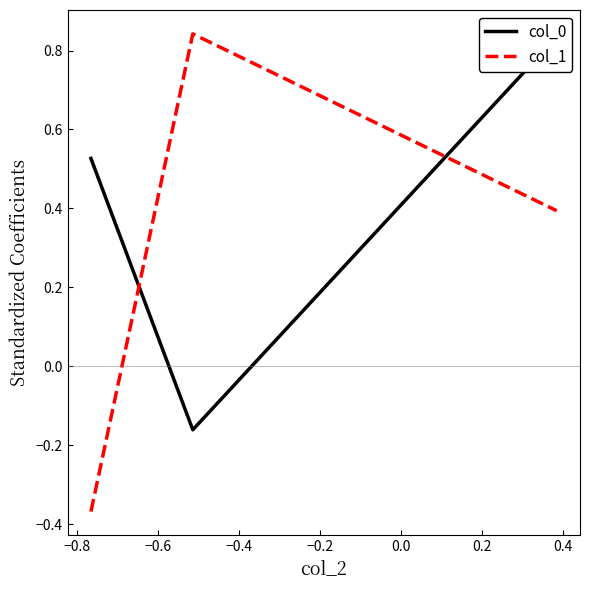

What is the average value of the col_1 series?

0.3